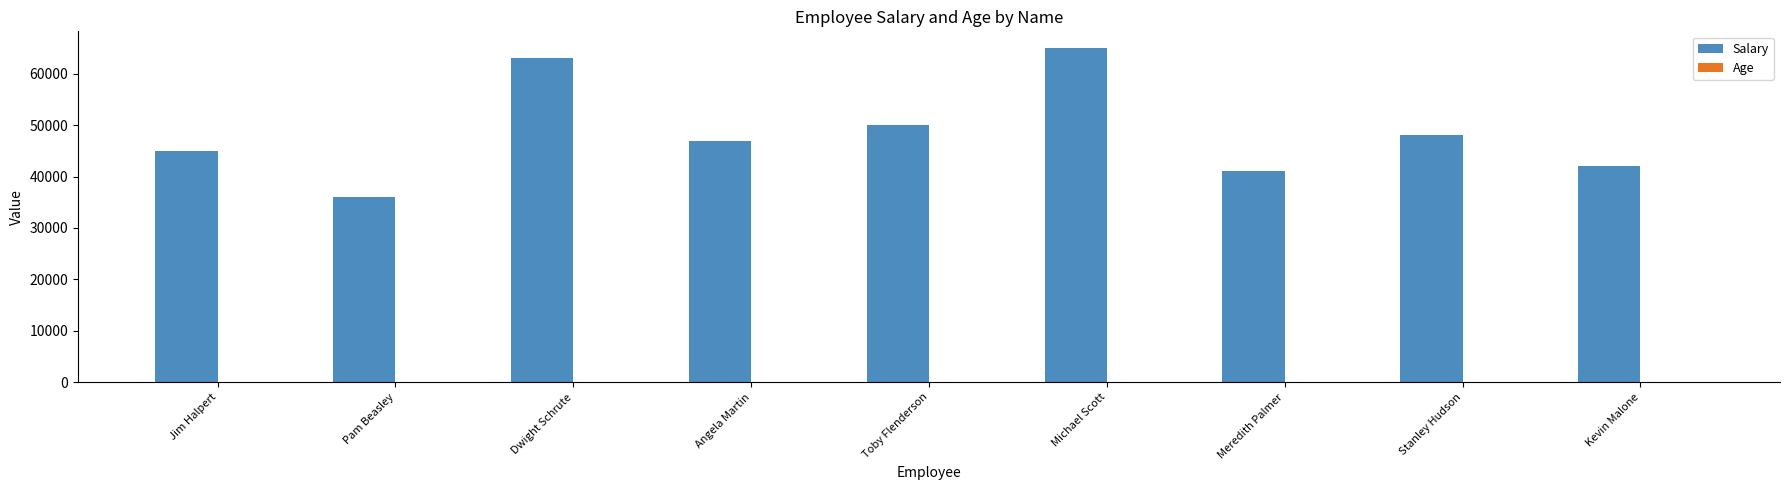

Which series changed the most between Dwight Schrute and Michael Scott?

Salary